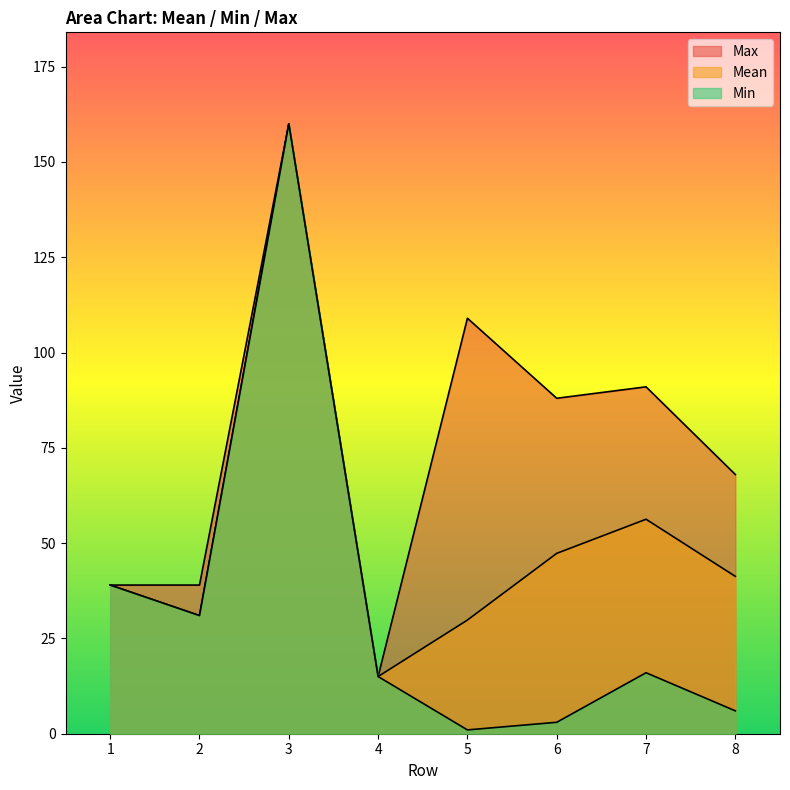

How many data points in Max are less than 88?

4